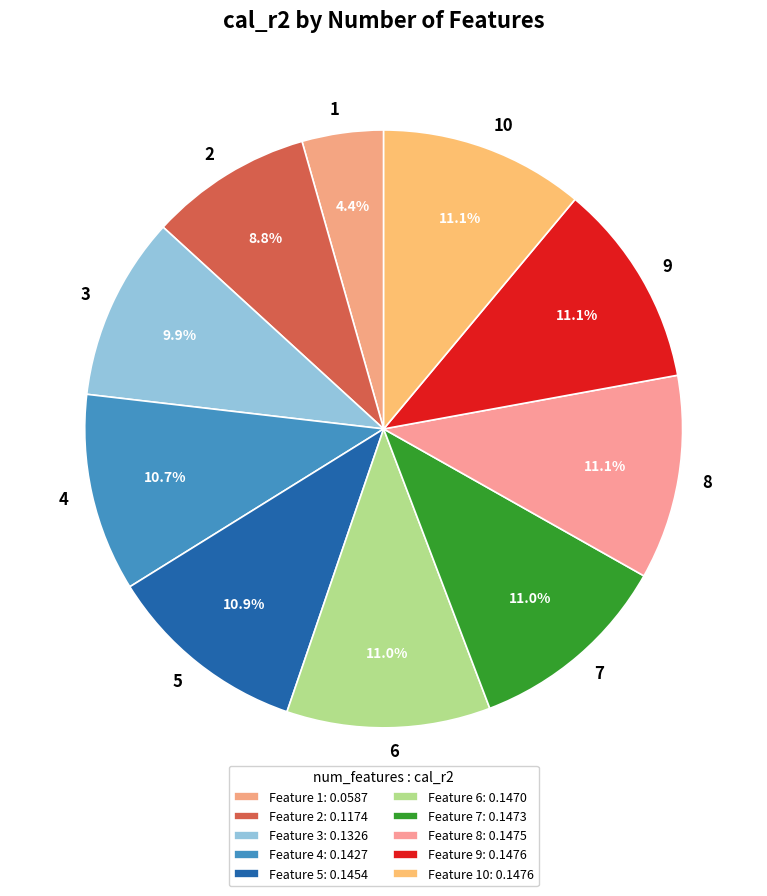

Which has a higher value, 1 or 5?

5